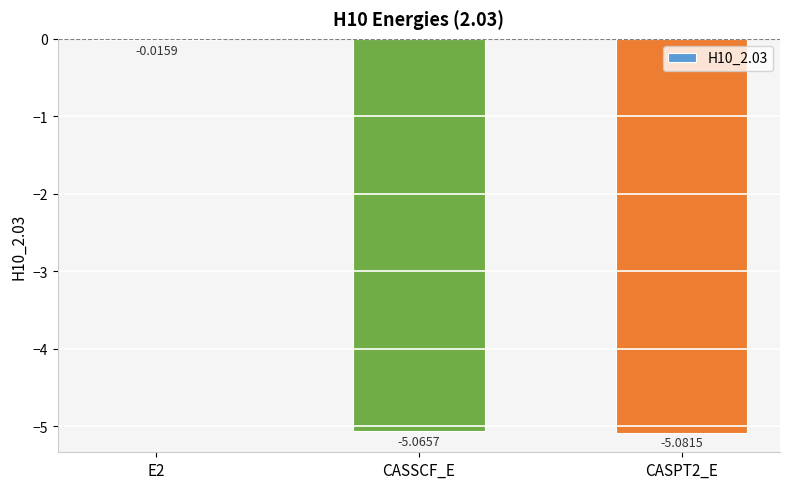

Which has a higher value, CASSCF_E or CASPT2_E?

CASSCF_E